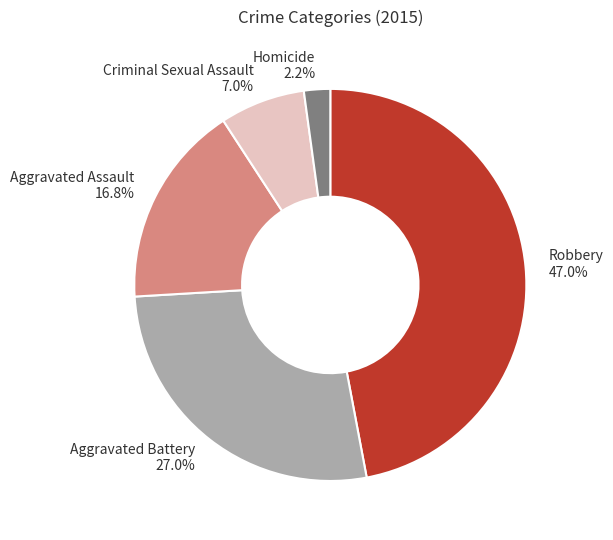

How many segments does this pie chart have?

5